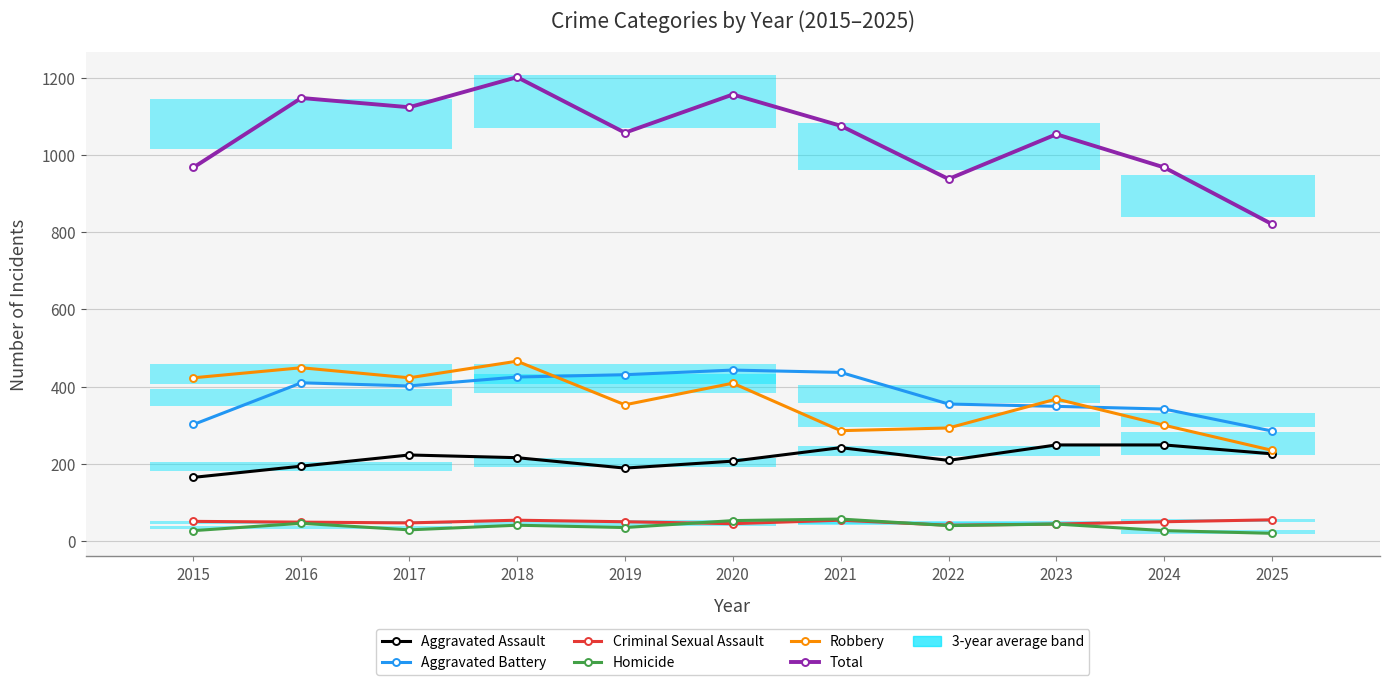

What is the difference between the highest and lowest values at 2018?

1161